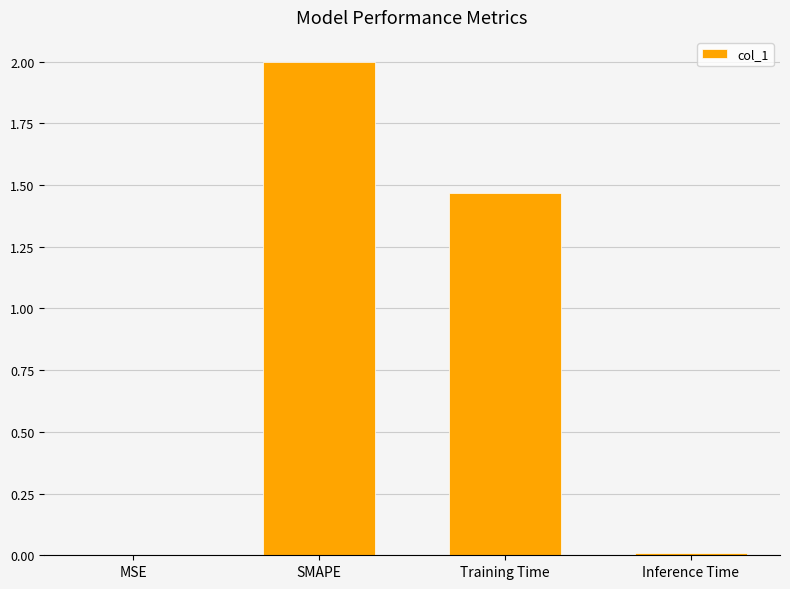

Which has a higher value, Training Time or Inference Time?

Training Time